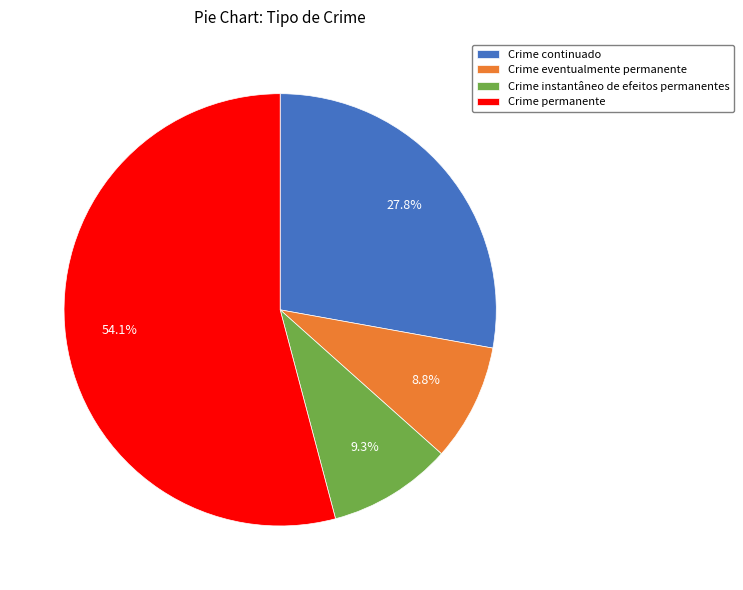

What portion of the pie excludes Crime permanente?

45.9%